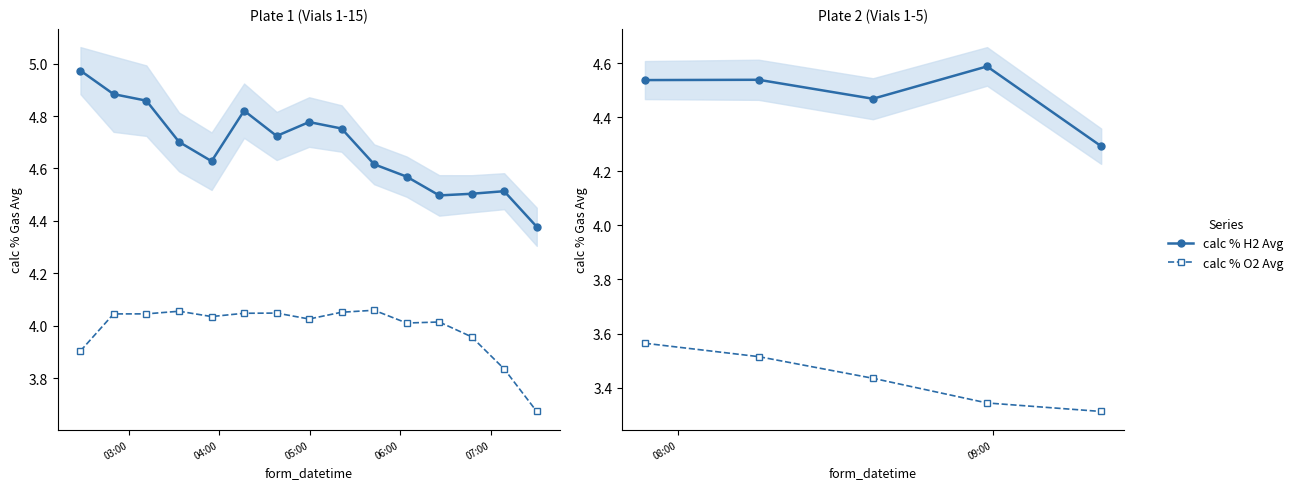

What is the smallest value displayed?

3.3